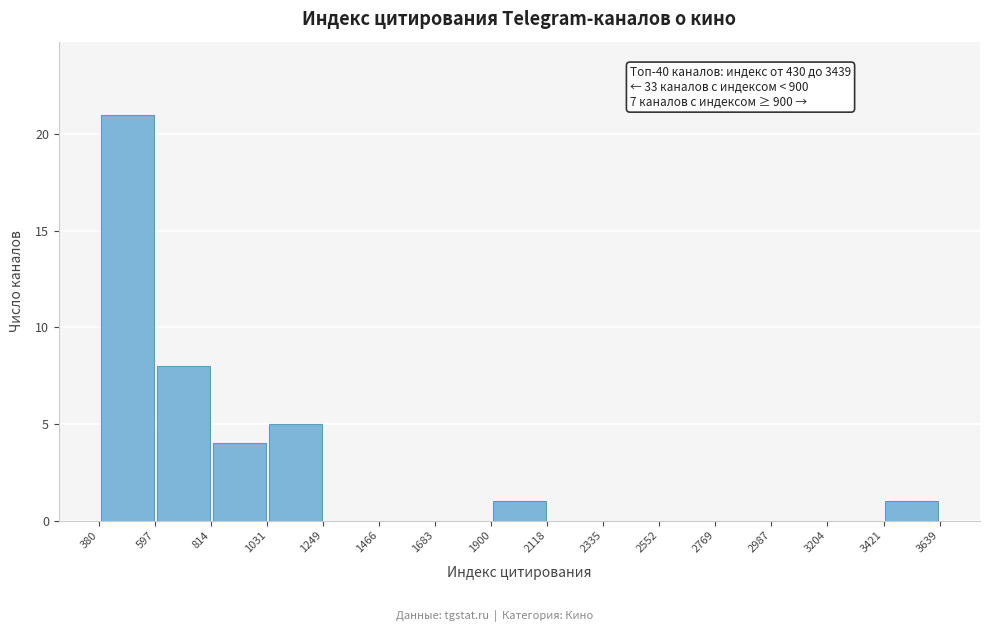

Over which range of the x-axis is the bar tallest?

380 to 597